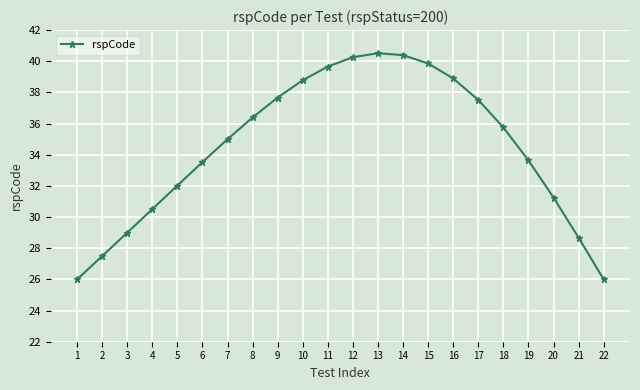

Does the chart have visible grid lines?

Yes